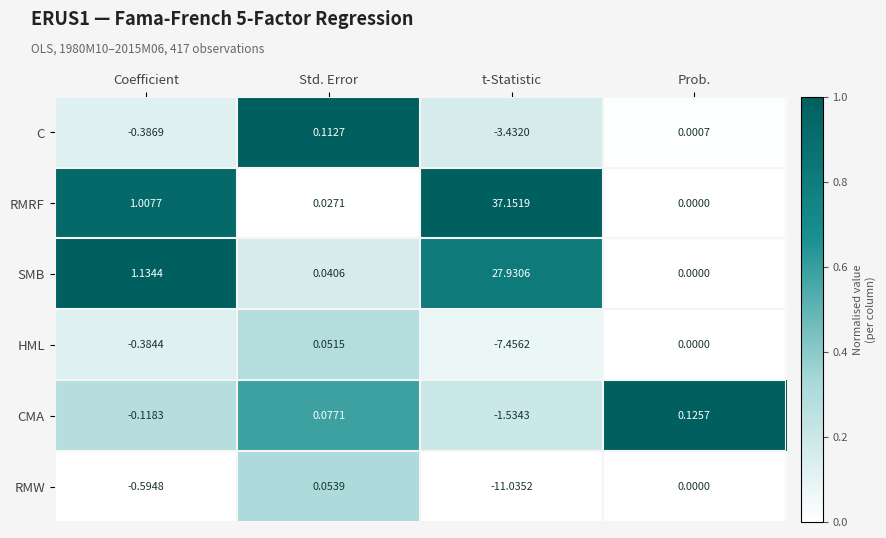

How many data points does each series have?

4